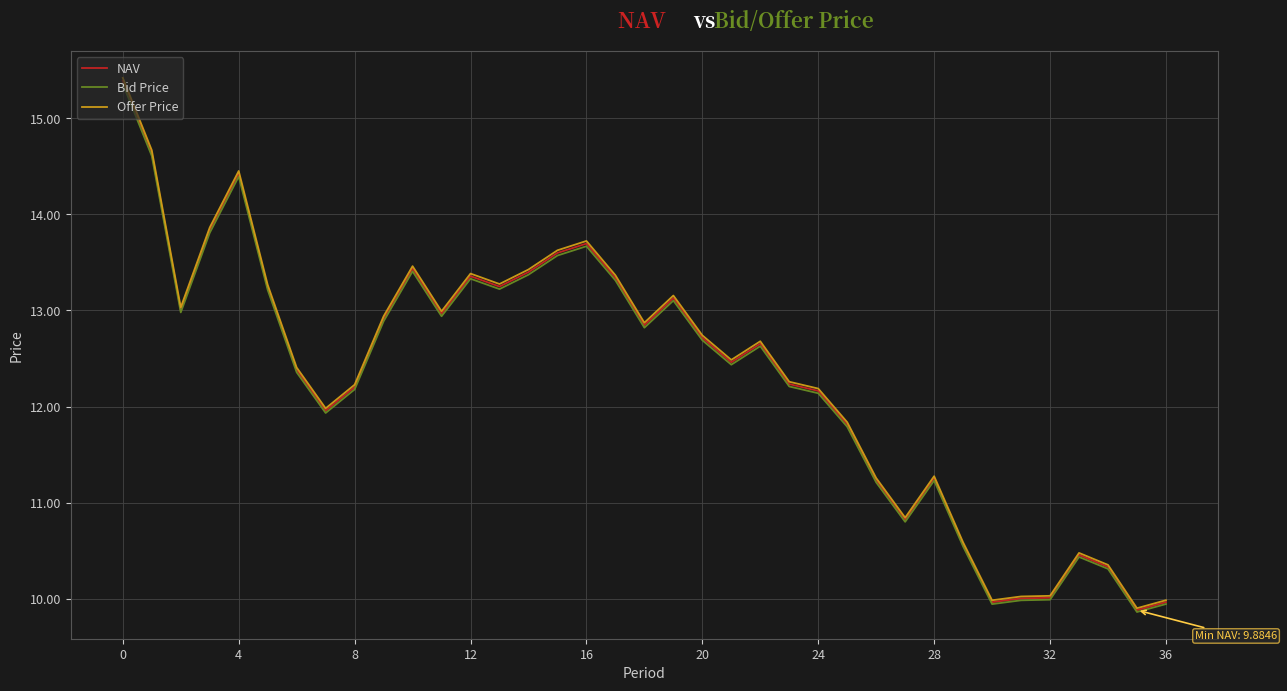

Which series has the largest range (max minus min)?

Offer Price